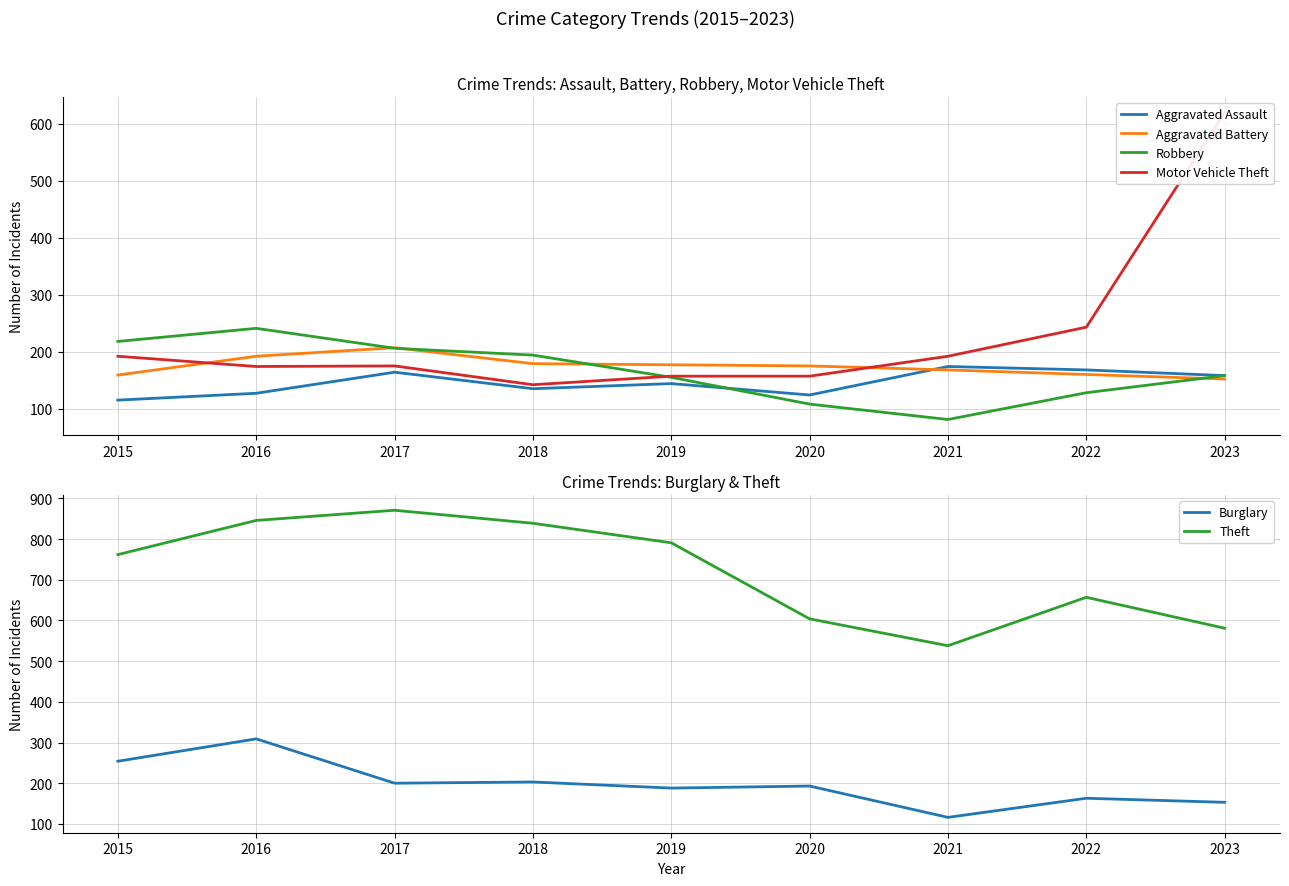

Read the Burglary value at 2015, to the nearest 50.

250